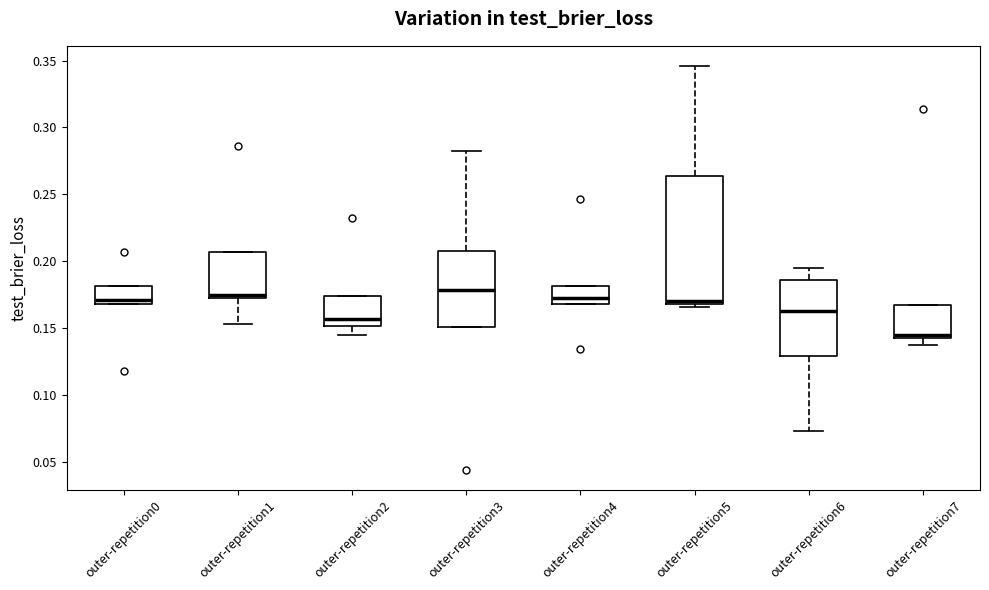

Reading left to right, transcribe this box plot: for each box, give where its median line is, the range the box spans, and where its two whiskers end, as read against the y-axis. The values are not printed on the chart, so give them approximately, as read against the axis.

outer-repetition0: median 0.170 (just above the box's lower edge), box 0.170 to 0.180, whiskers 0.170 to 0.180
outer-repetition1: median 0.175 (just above the box's lower edge), box 0.175 to 0.205, whiskers 0.155 to 0.205
outer-repetition2: median 0.155, box 0.150 to 0.175, whiskers 0.145 to 0.175
outer-repetition3: median 0.180, box 0.150 to 0.210, whiskers 0.150 to 0.285
outer-repetition4: median 0.175, box 0.170 to 0.180, whiskers 0.170 to 0.180
outer-repetition5: median 0.170 (just above the box's lower edge), box 0.170 to 0.265, whiskers 0.165 to 0.345
outer-repetition6: median 0.165, box 0.130 to 0.185, whiskers 0.075 to 0.195
outer-repetition7: median 0.145, box 0.140 to 0.170, whiskers 0.135 to 0.170